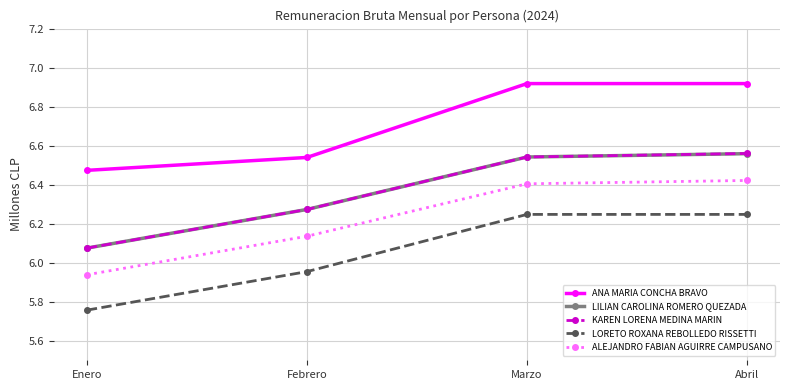

Which series has the largest total across all categories?

ANA MARIA CONCHA BRAVO